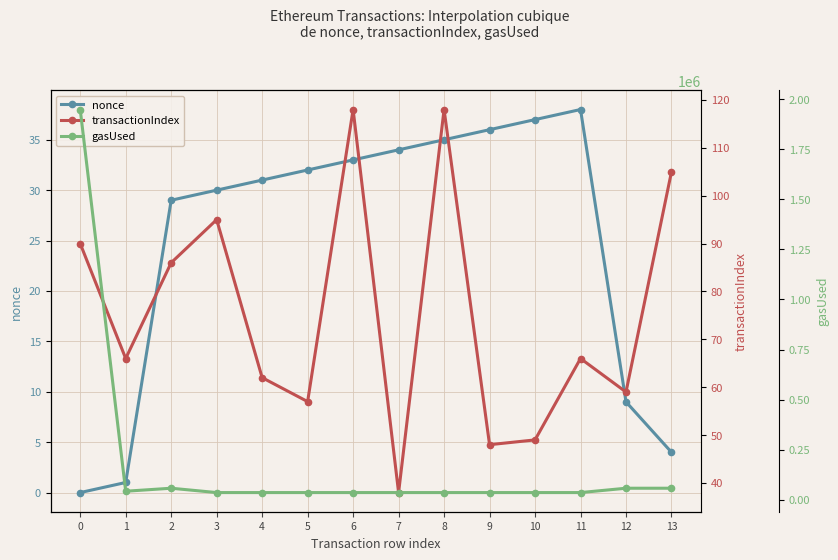

What is the highest value of the nonce series?

38